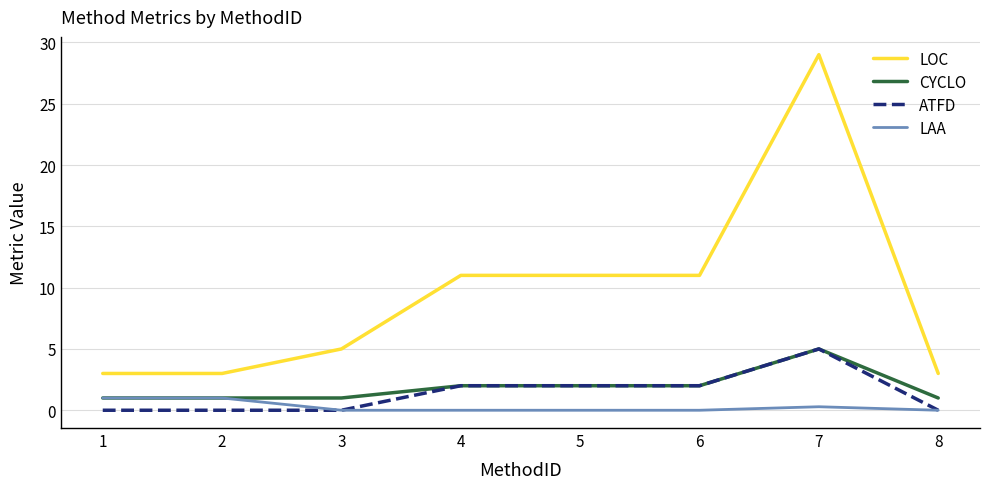

The LAA series shows 1.0 at 2. True or false?

True